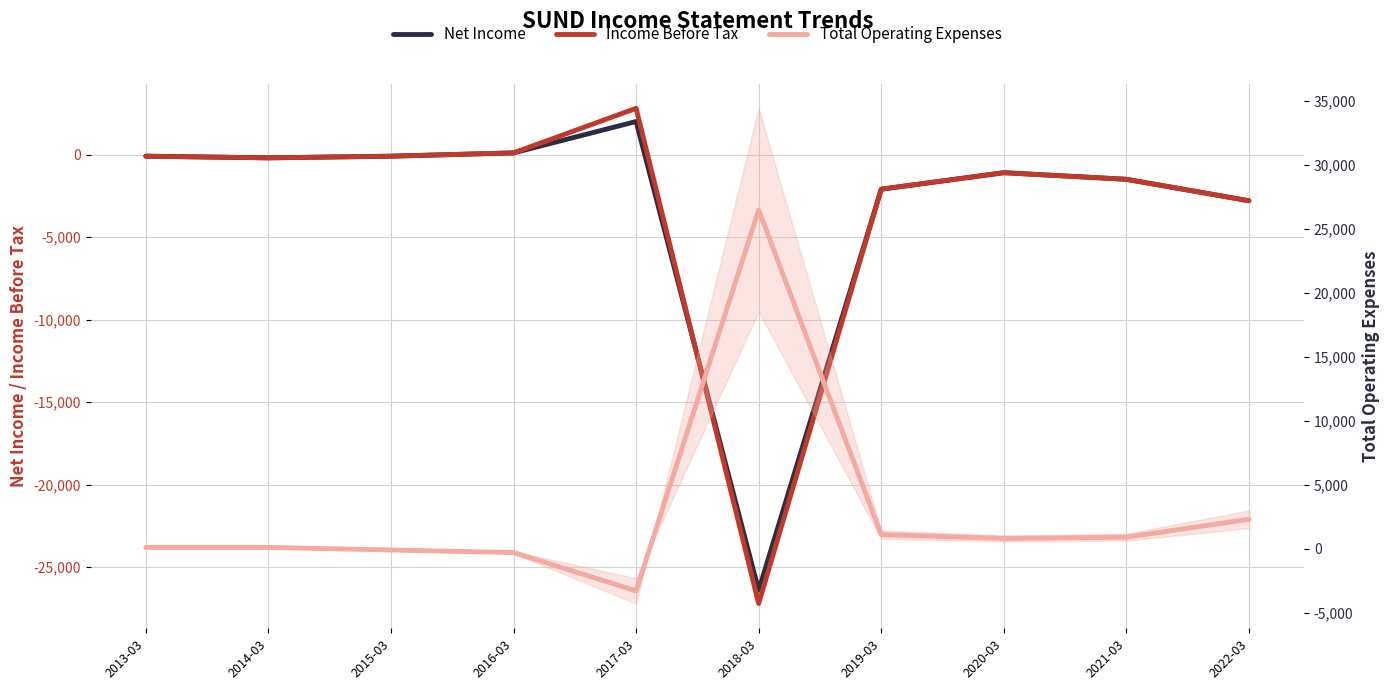

What position from the right is 2020-03?

3